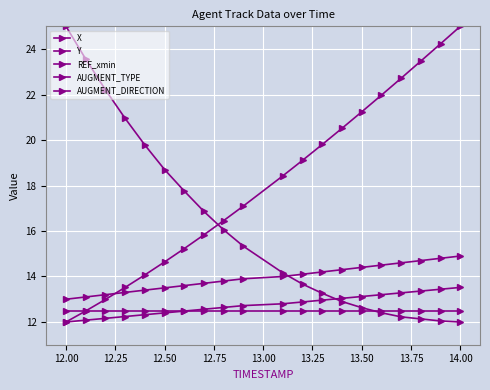

How many distinct data groups are displayed?

5